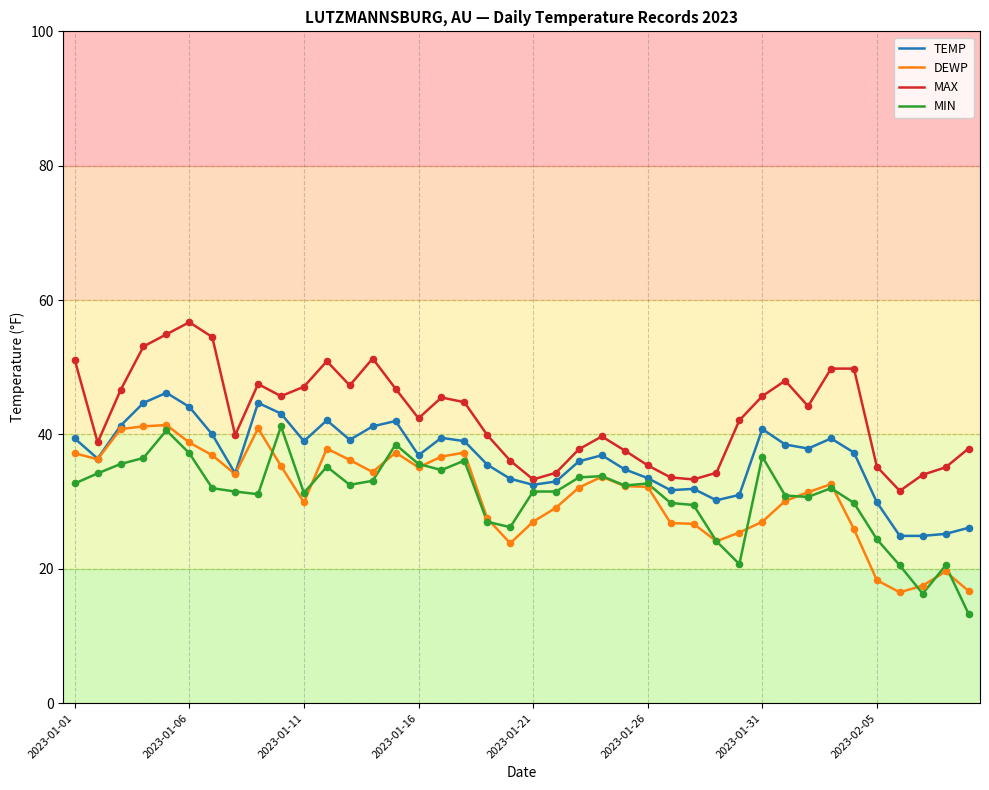

What is the minimum value for MIN?

13.3